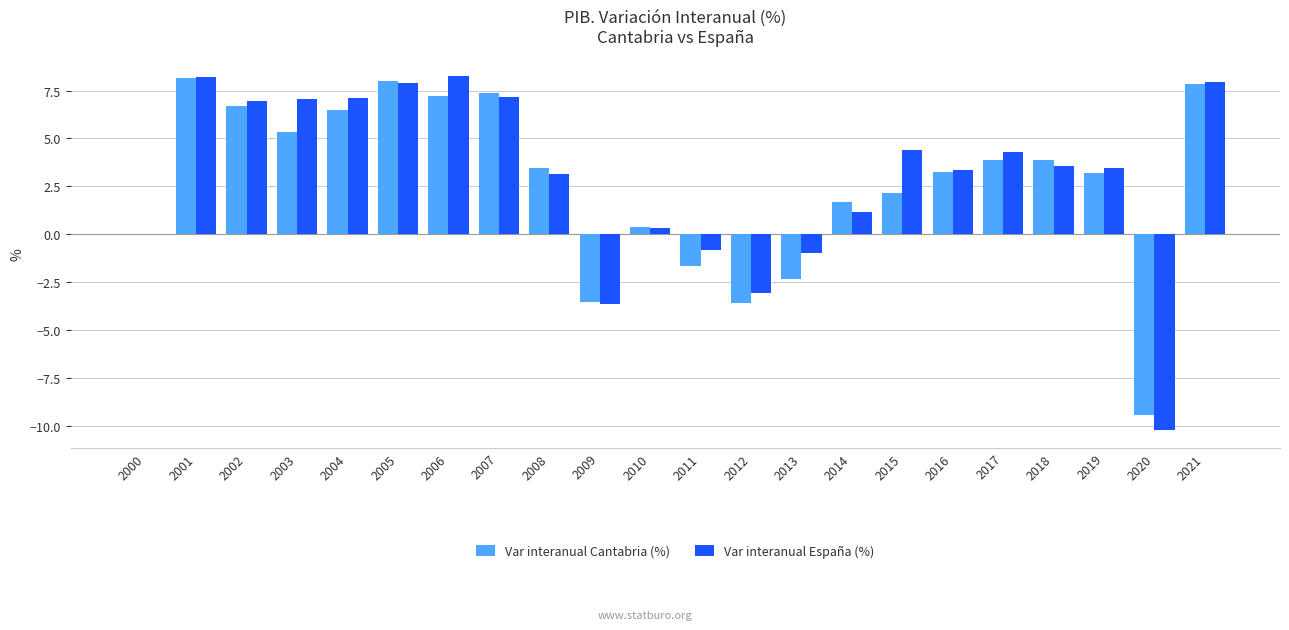

What is the maximum value for Var interanual España (%)?

8.2